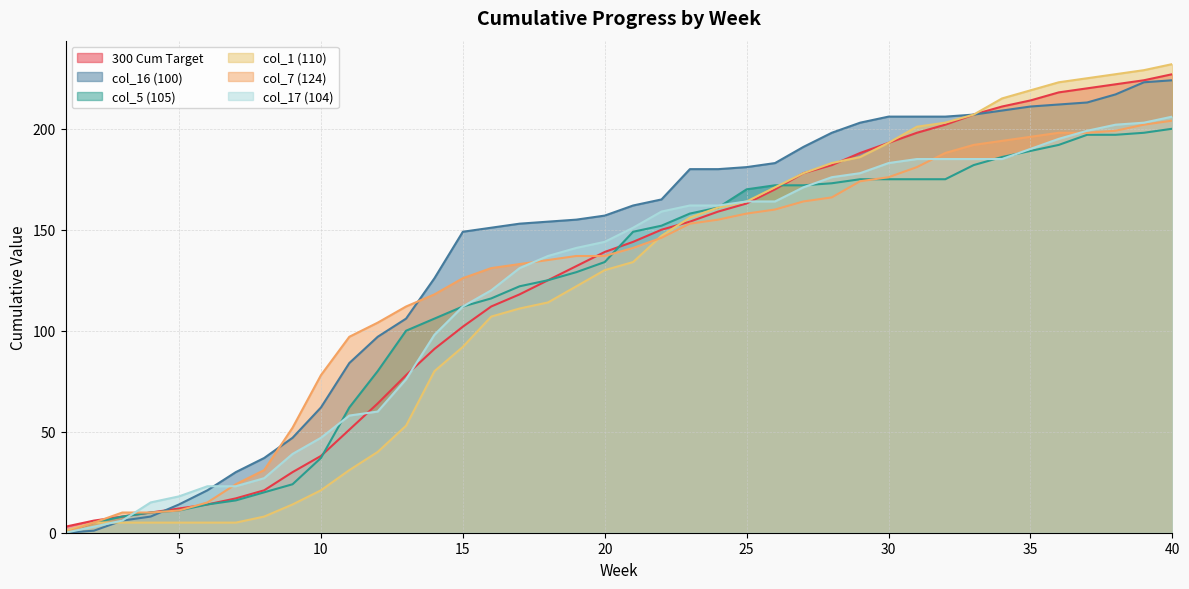

Does the chart have visible grid lines?

Yes